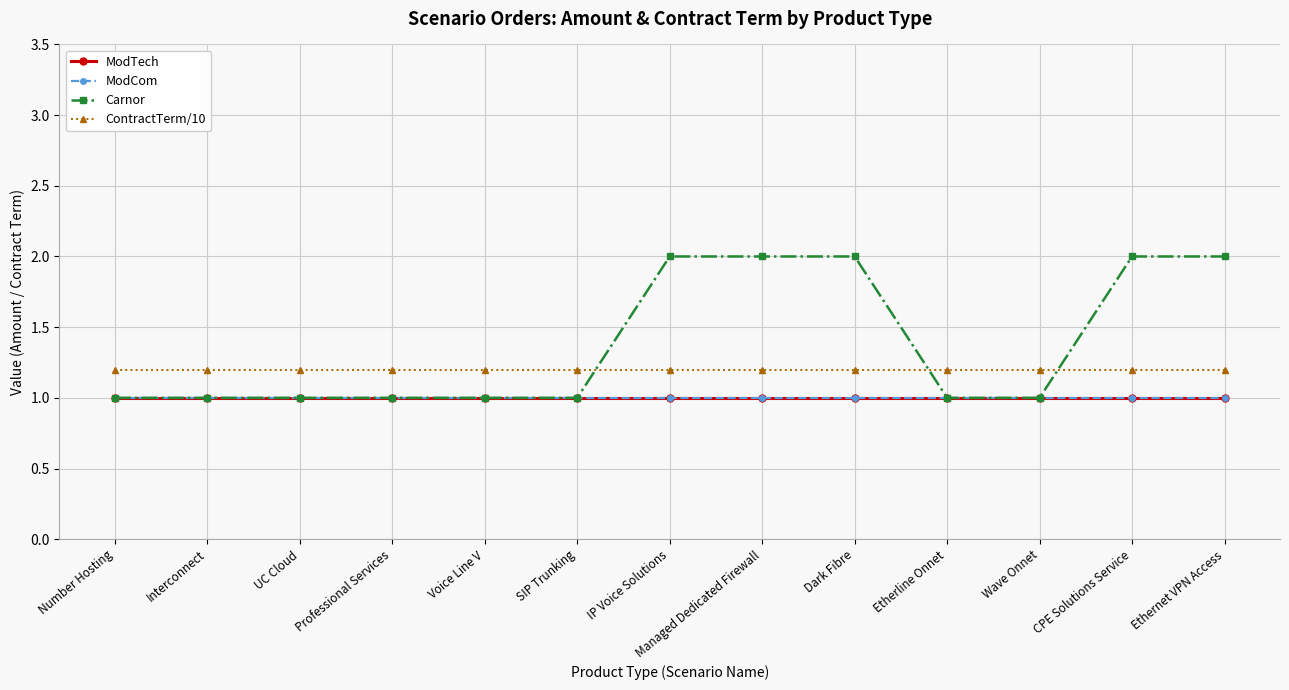

True or false: ContractTerm/10 has more than 1 interior local peaks.

False